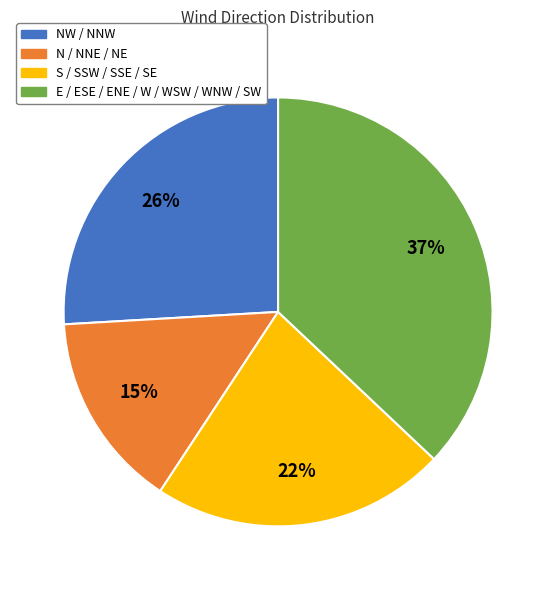

Rank the categories by value from lowest to highest.

N / NNE / NE, S / SSW / SSE / SE, NW / NNW, E / ESE / ENE / W / WSW / WNW / SW